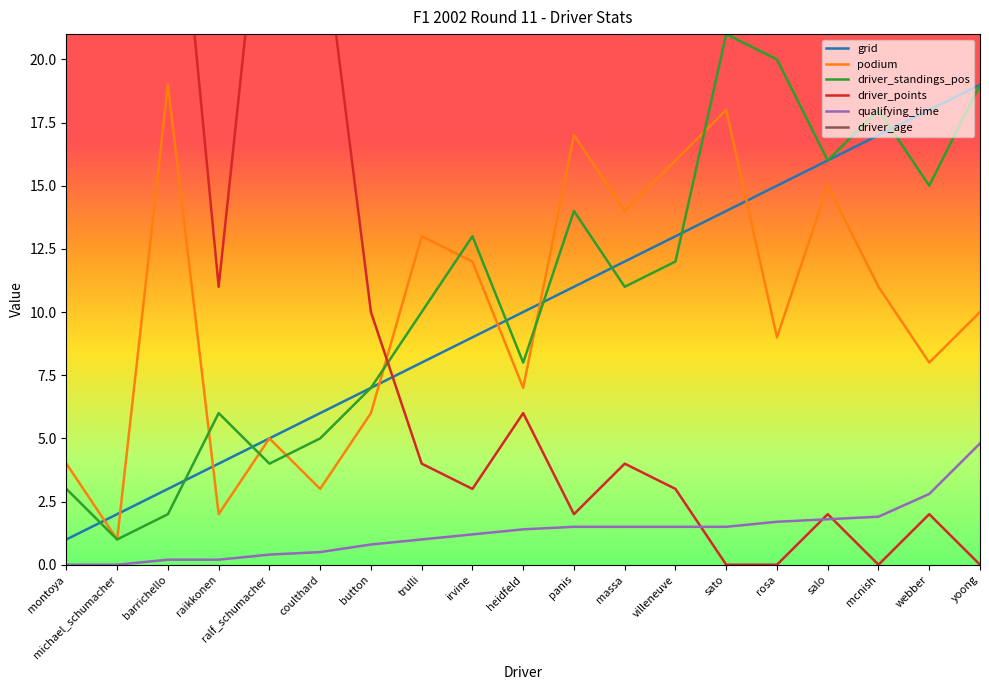

At which category is the sum across all series the highest?

michael_schumacher